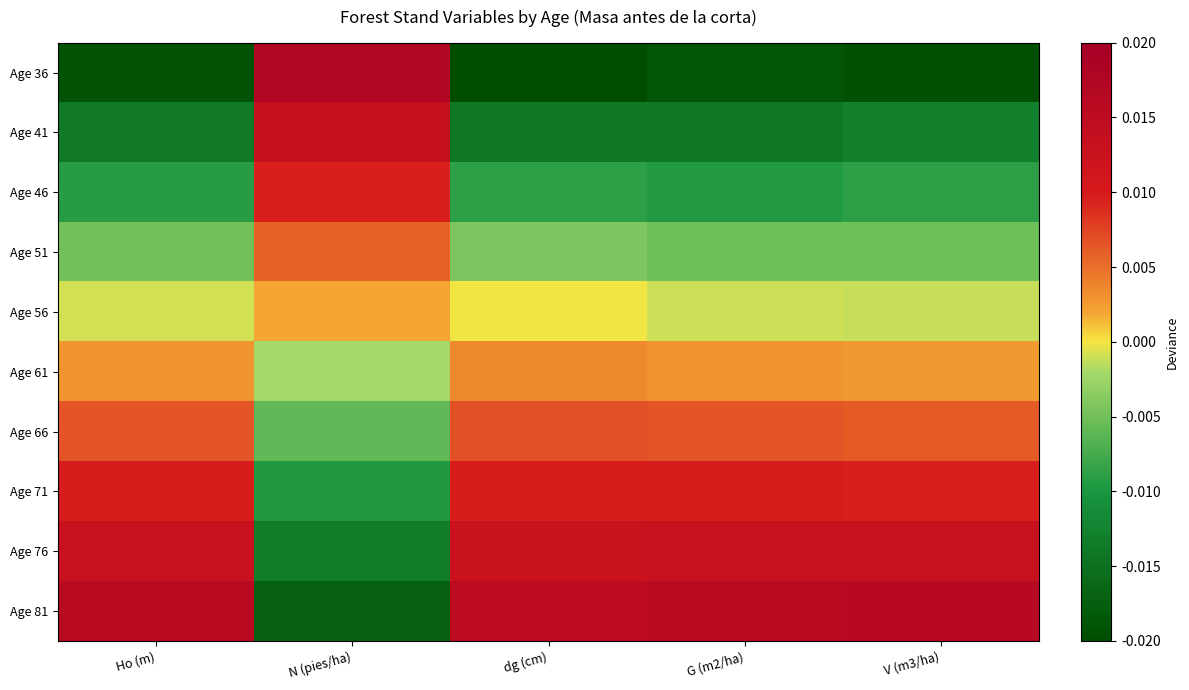

At which category is the sum across all series the highest?

N (pies/ha)